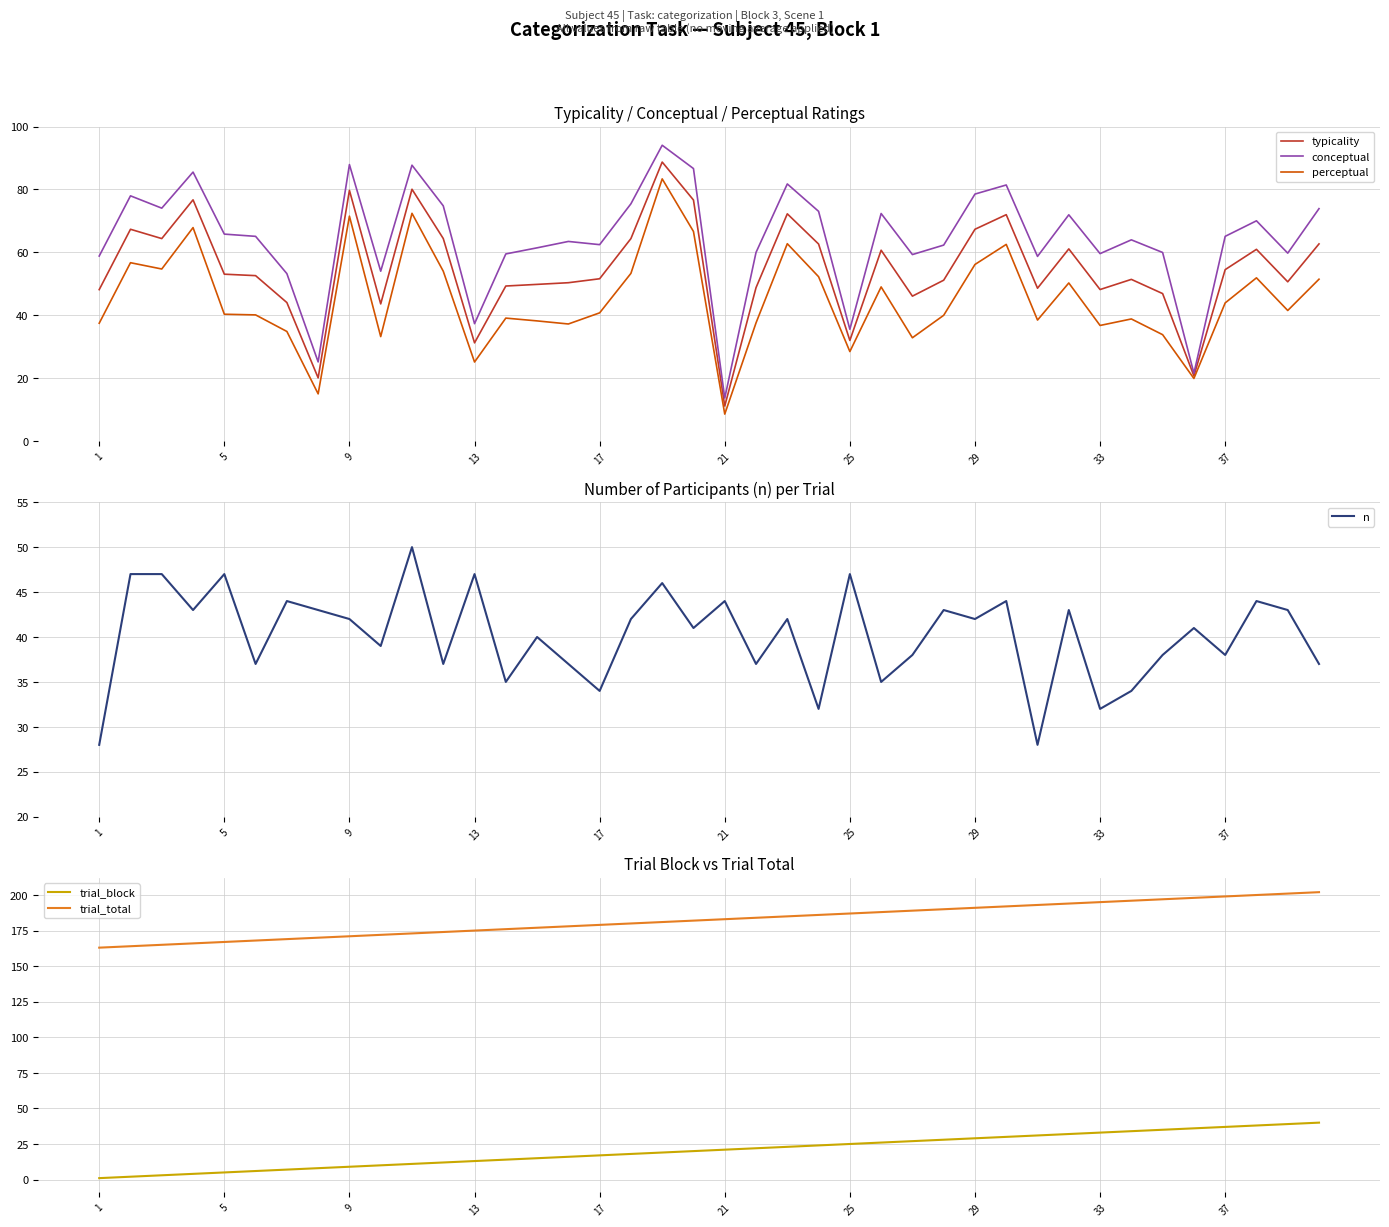

What is the greatest value displayed?

202.0